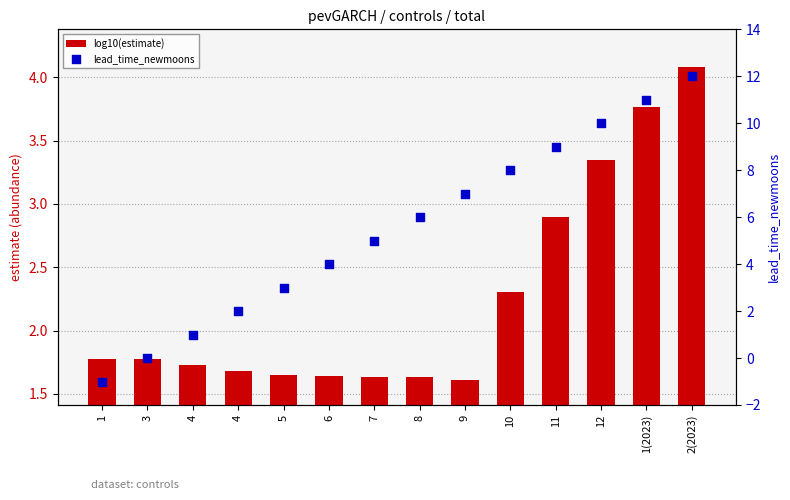

What is the total value across all series at 1(2023)?

14.8